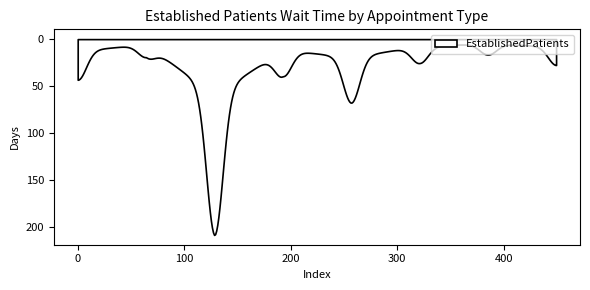

What is the smallest value displayed?

5.8